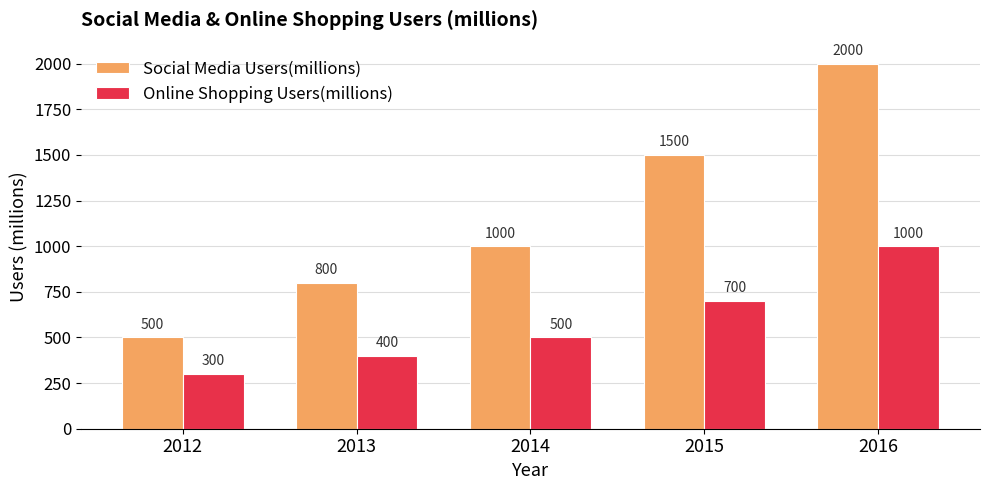

The value of Social Media Users(millions) at 2013 is 1136. True or false?

False